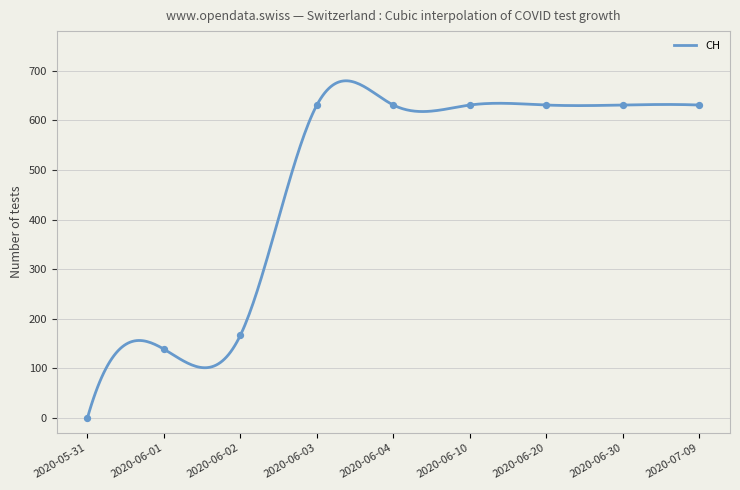

Between 2020-06-30 and 2020-06-04, which is larger?

2020-06-30